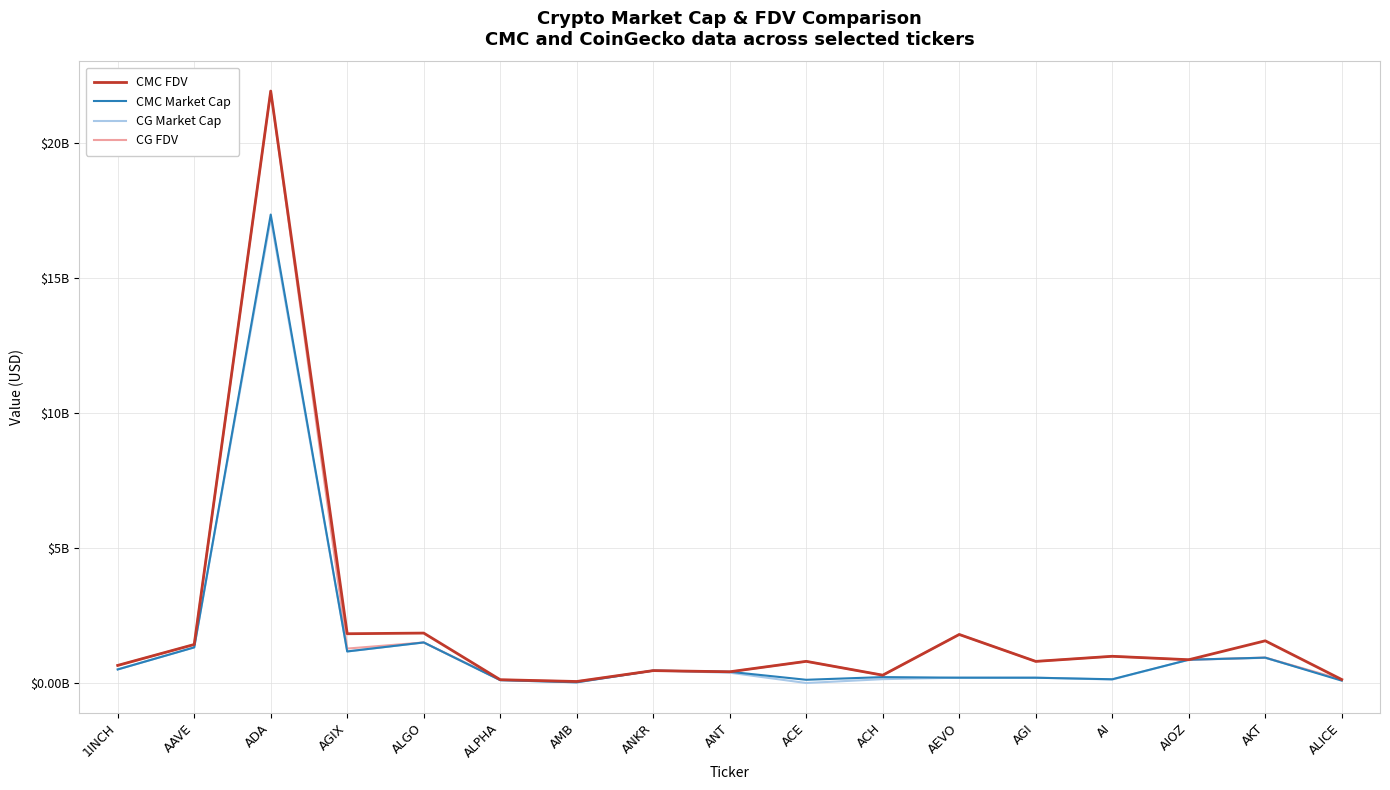

Which category has the highest value across all series?

ADA